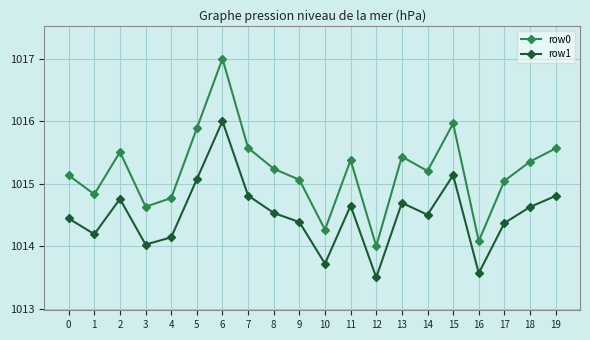

What is the sum of the row0 values at 18 and 8?

2030.6